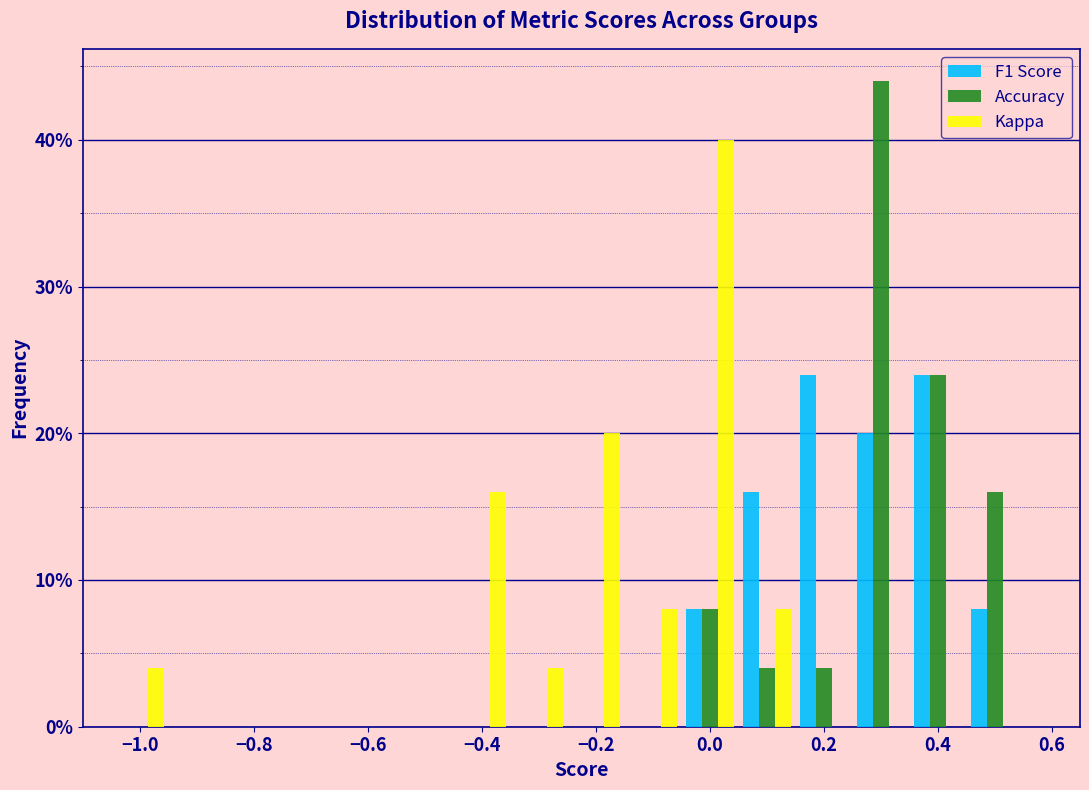

Reading left to right, transcribe this chart: for each range on the x-axis, give the height of each series' bar. Neither the bar edges nor the heights are printed on the chart, so give them approximately, as read against the axes.

-1.05 to -0.95: F1 Score=0	Accuracy=0	Kappa=4
-0.95 to -0.85: F1 Score=0	Accuracy=0	Kappa=0
-0.85 to -0.75: F1 Score=0	Accuracy=0	Kappa=0
-0.75 to -0.65: F1 Score=0	Accuracy=0	Kappa=0
-0.65 to -0.55: F1 Score=0	Accuracy=0	Kappa=0
-0.55 to -0.45: F1 Score=0	Accuracy=0	Kappa=0
-0.45 to -0.35: F1 Score=0	Accuracy=0	Kappa=16
-0.35 to -0.25: F1 Score=0	Accuracy=0	Kappa=4
-0.25 to -0.15: F1 Score=0	Accuracy=0	Kappa=20
-0.15 to -0.05: F1 Score=0	Accuracy=0	Kappa=8
-0.05 to 0.05: F1 Score=8	Accuracy=8	Kappa=40
0.05 to 0.15: F1 Score=16	Accuracy=4	Kappa=8
0.15 to 0.25: F1 Score=24	Accuracy=4	Kappa=0
0.25 to 0.35: F1 Score=20	Accuracy=44	Kappa=0
0.35 to 0.45: F1 Score=24	Accuracy=24	Kappa=0
0.45 to 0.55: F1 Score=8	Accuracy=16	Kappa=0